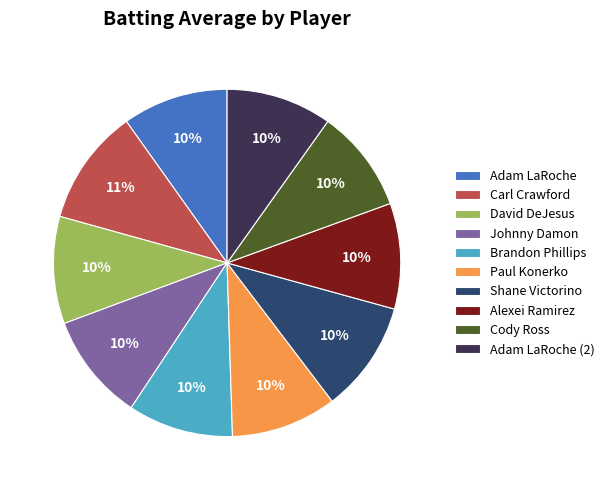

Is the sum of Carl Crawford and David DeJesus greater than half?

No